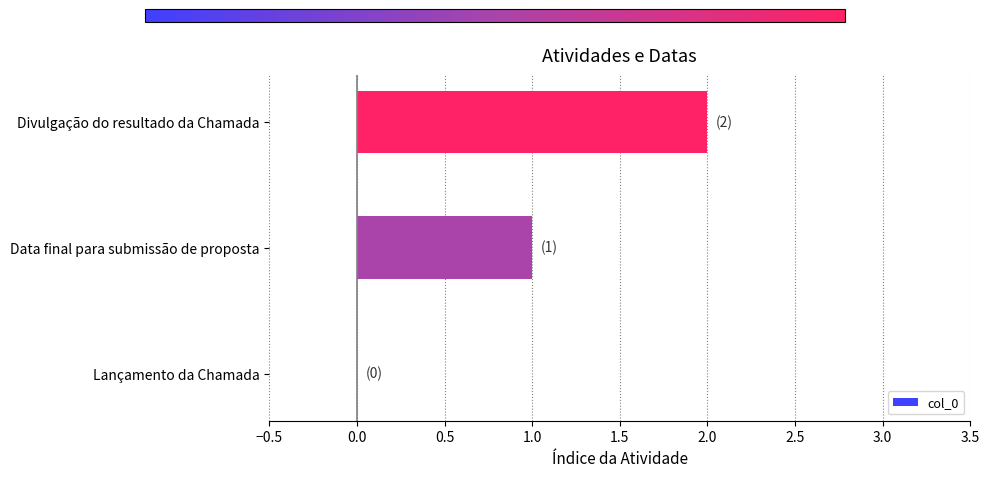

What is the change in value from Data final para submissão de proposta to Divulgação do resultado da Chamada?

+1